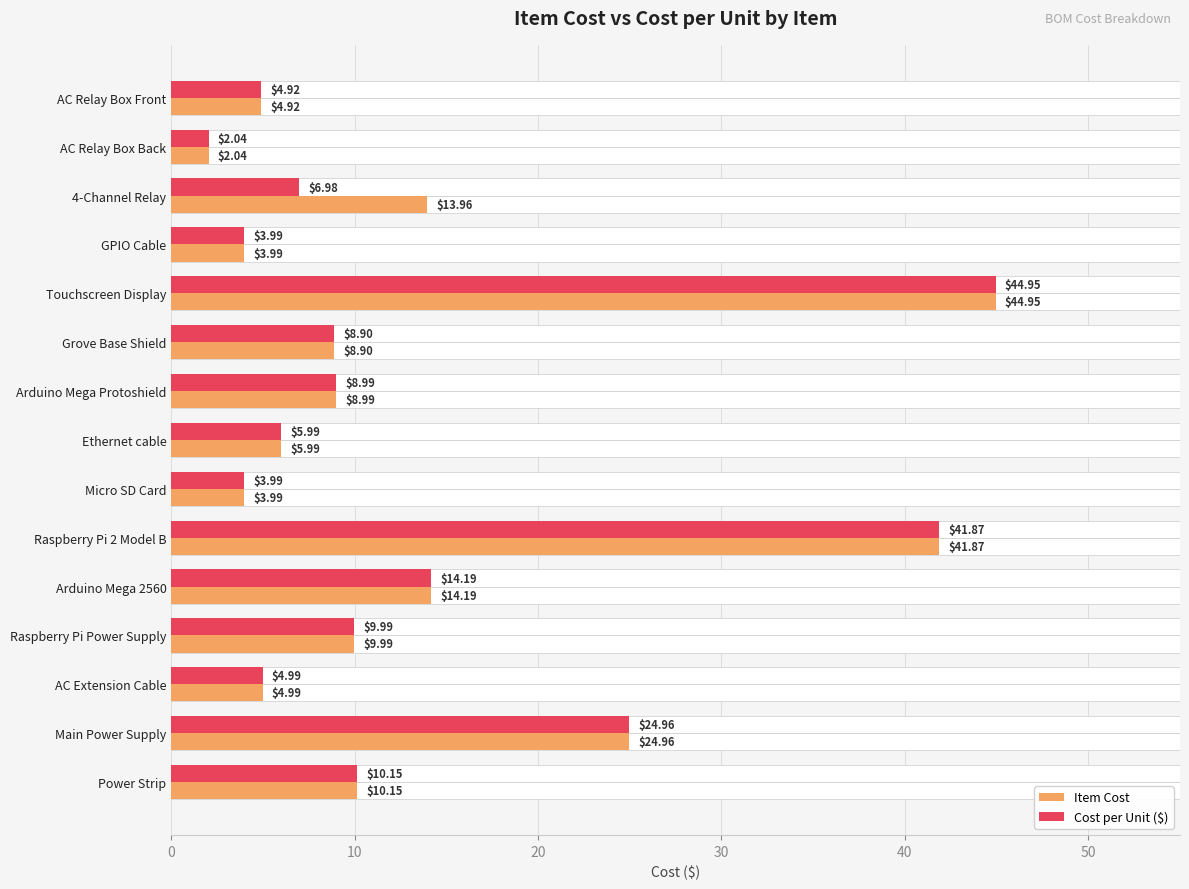

Rank the series at AC Relay Box Front from highest to lowest value.

Item Cost, Cost per Unit ($)